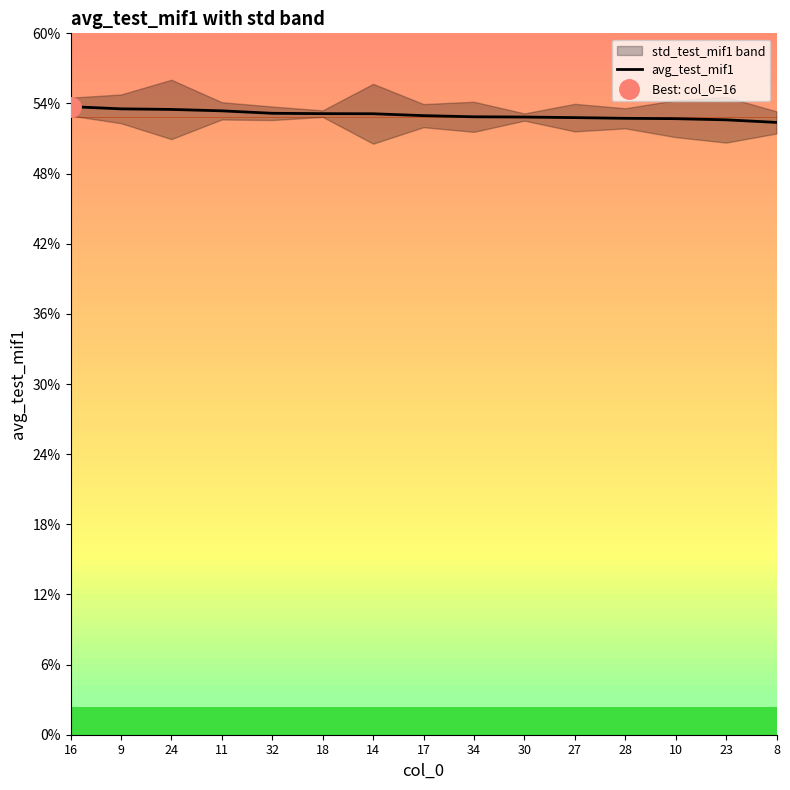

True or false: the data shows 52.6 at 23.

True